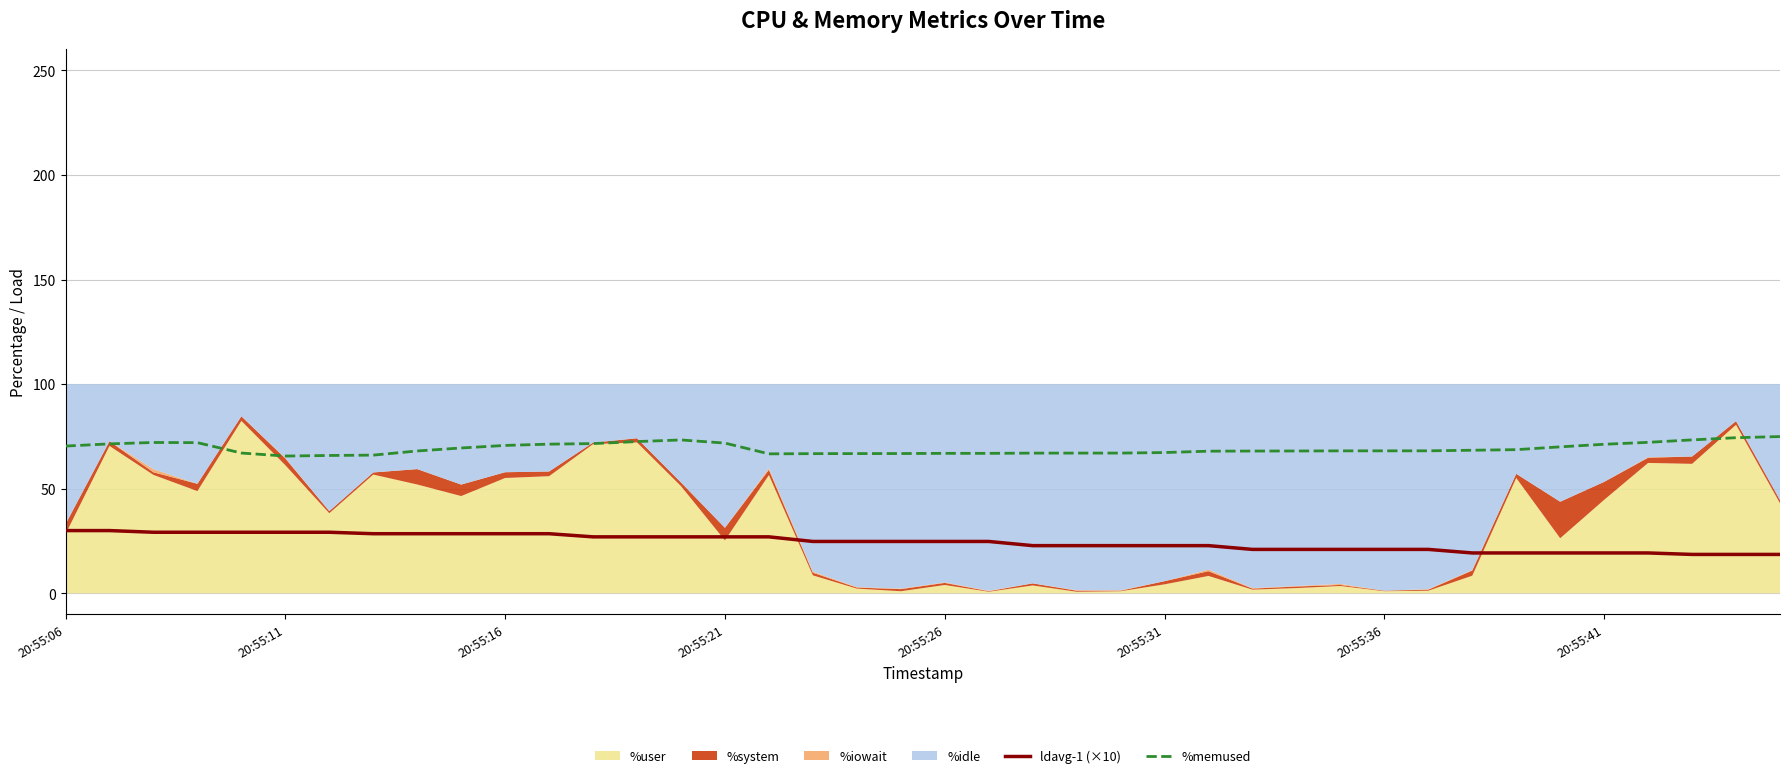

True or false: ldavg-1 (×10) and %memused cross at least once.

False